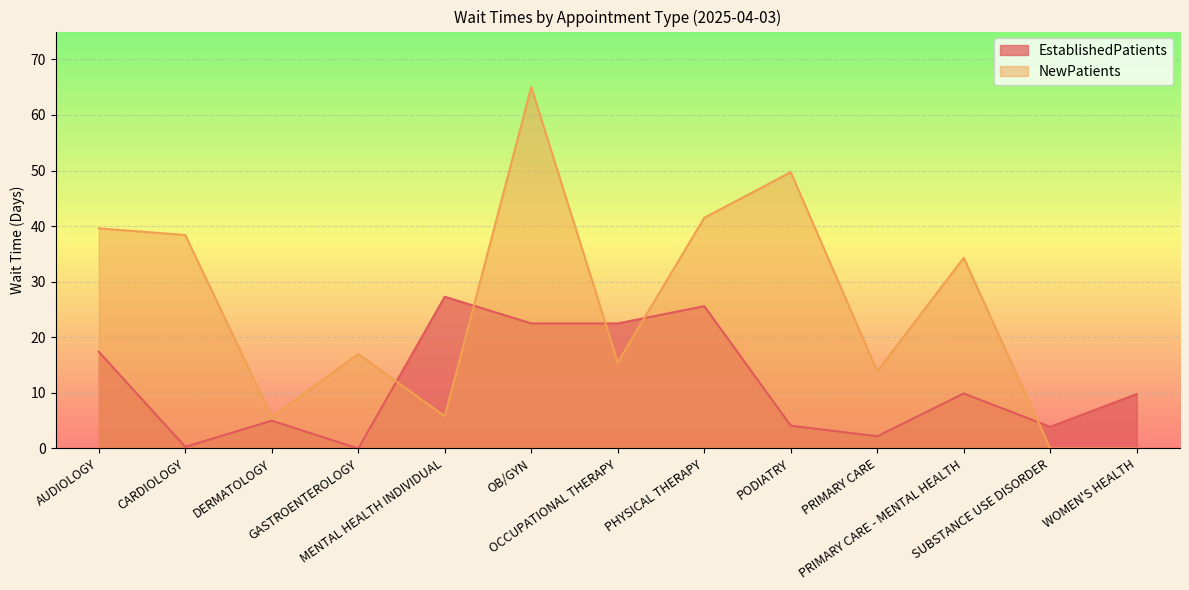

How many values in the EstablishedPatients series are below 9?

6